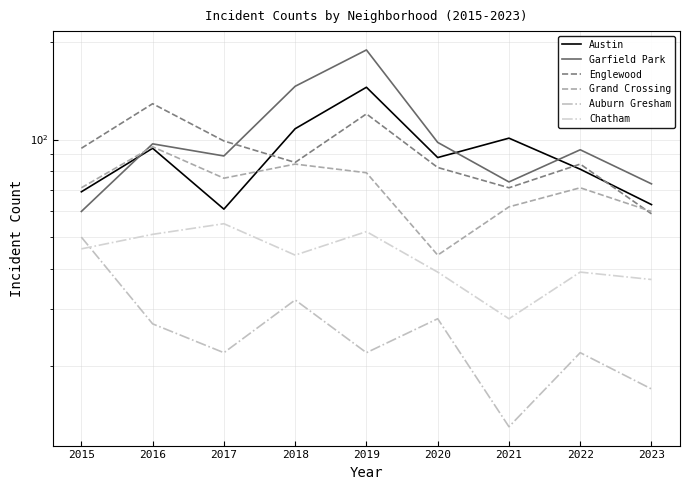

What is the spread (max minus min) of values at 2023?

56